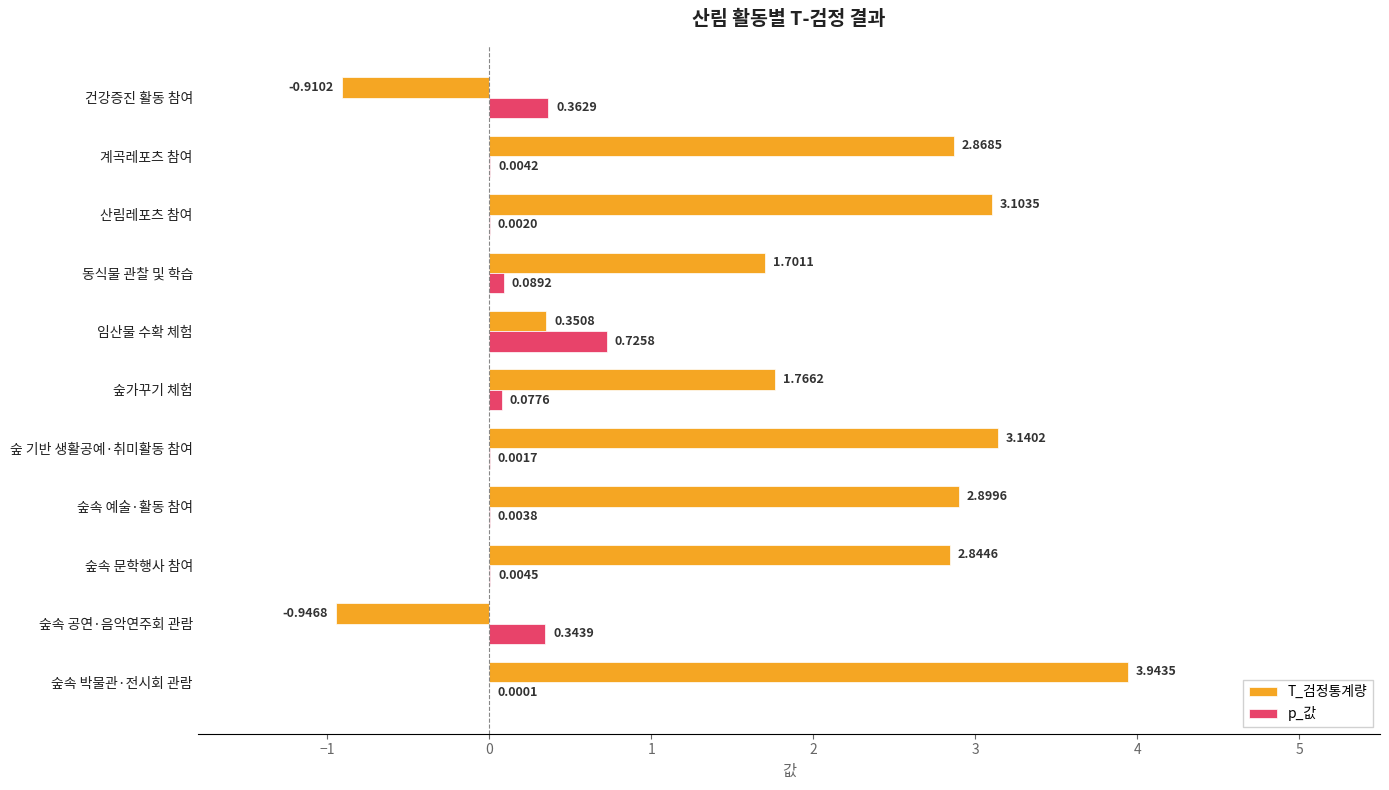

At which category does the chart reach its peak across all series?

숲속 박물관·전시회 관람